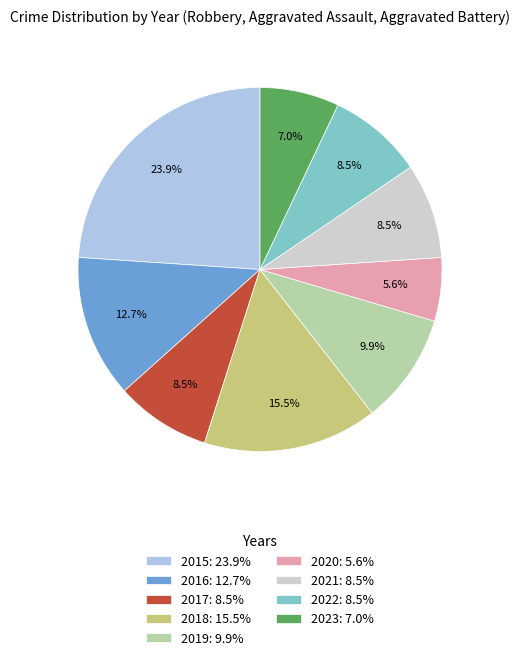

How many slices are in this pie chart?

9